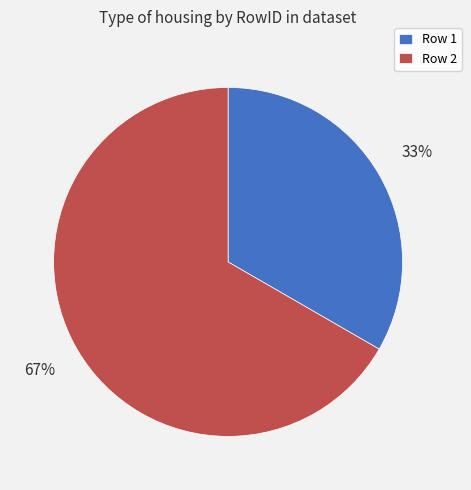

Combined, do Row 2 and Row 1 account for over 50%?

Yes